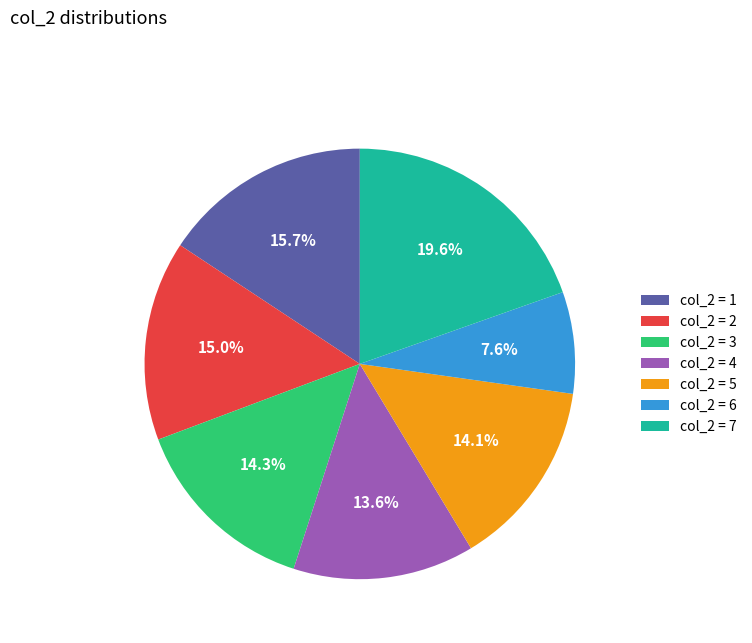

Which has a higher value, col_2 = 6 or col_2 = 1?

col_2 = 1